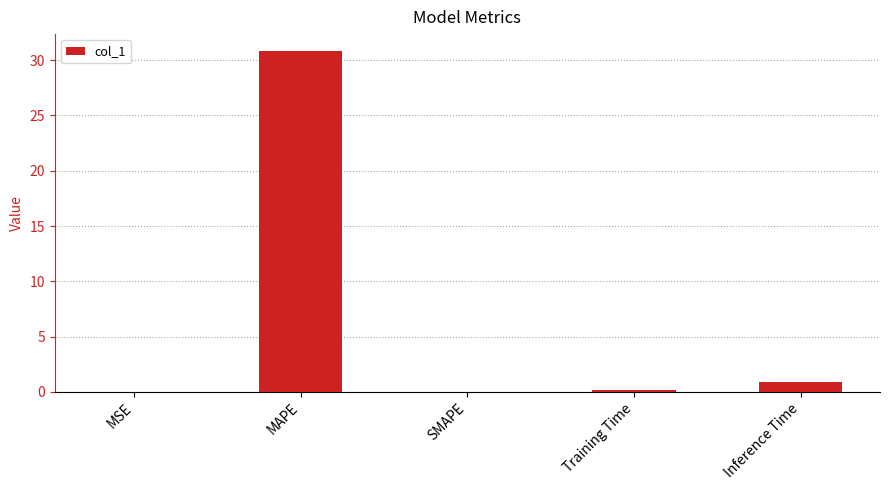

The value at SMAPE is 0.0. True or false?

True